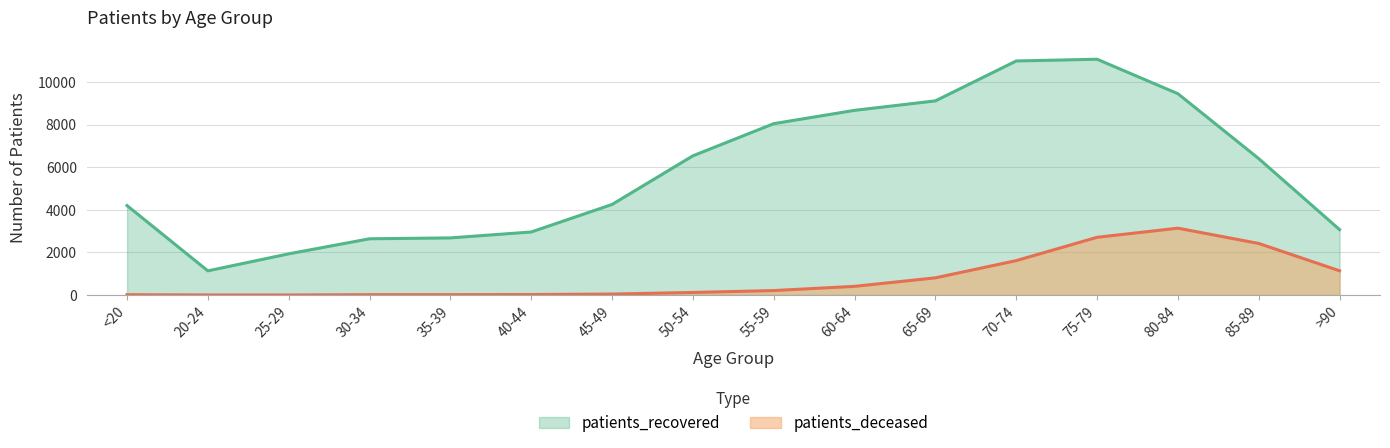

Reading right to left, transcribe all the data shown in this chart.

patients_deceased: >90=1137	85-89=2420	80-84=3138	75-79=2709	70-74=1615	65-69=806	60-64=407	55-59=209	50-54=120	45-49=45	40-44=23	35-39=17	30-34=16	25-29=3	20-24=4	<20=15
patients_recovered: >90=3070	85-89=6403	80-84=9450	75-79=11068	70-74=10987	65-69=9114	60-64=8669	55-59=8044	50-54=6534	45-49=4250	40-44=2959	35-39=2681	30-34=2640	25-29=1933	20-24=1134	<20=4200